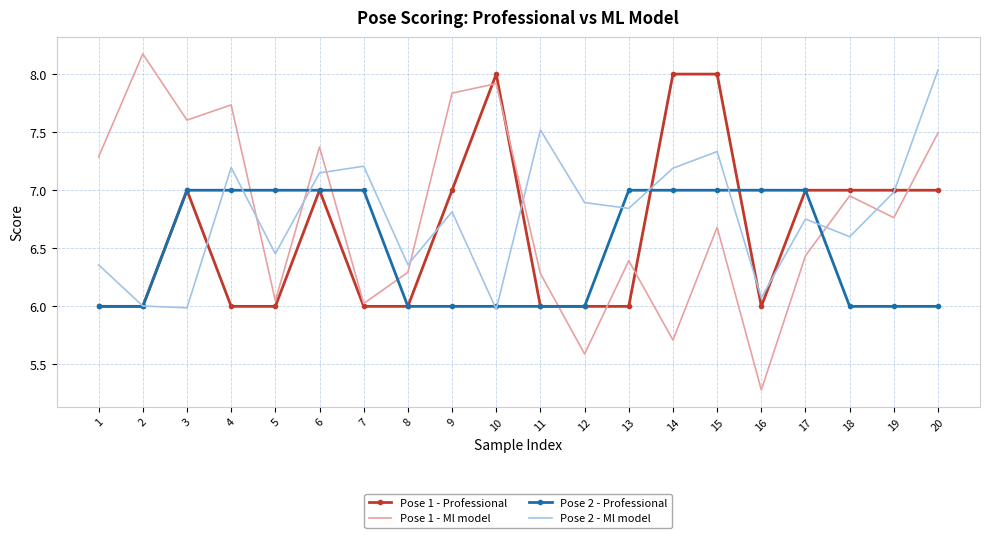

Is it true that Pose 1 - Professional equals 11.0 at 14?

False